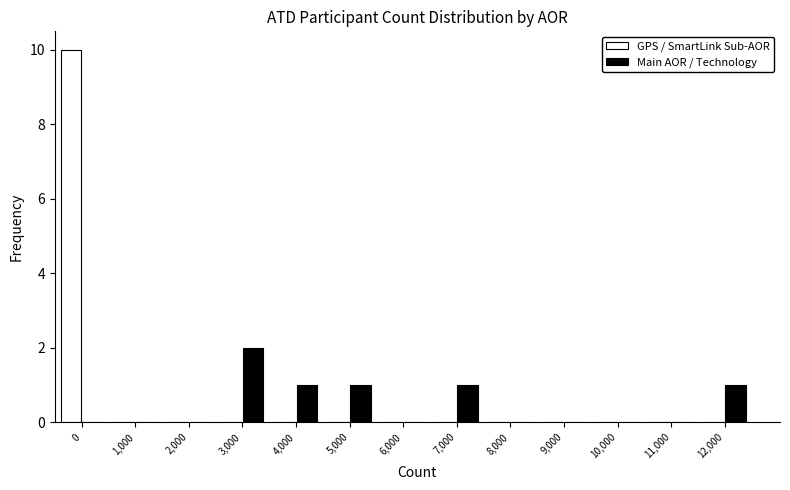

Reading right to left, transcribe all the data shown in this chart.

GPS / SmartLink Sub-AOR: 12,000=0	11,000=0	10,000=0	9,000=0	8,000=0	7,000=0	6,000=0	5,000=0	4,000=0	3,000=0	2,000=0	1,000=0	0=10
Main AOR / Technology: 12,000=1	11,000=0	10,000=0	9,000=0	8,000=0	7,000=1	6,000=0	5,000=1	4,000=1	3,000=2	2,000=0	1,000=0	0=0